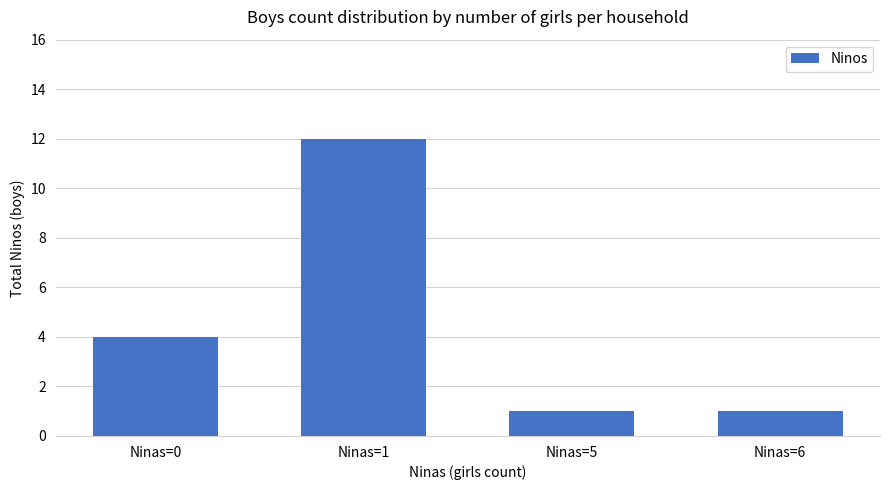

What is the value of the 3rd bar from the left?

1